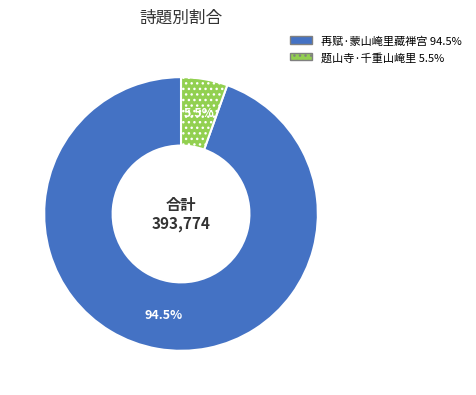

To the nearest percent, what is the combined percentage of 再赋·蒙山崦里藏禅宫 and 题山寺·千重山崦里?

100%